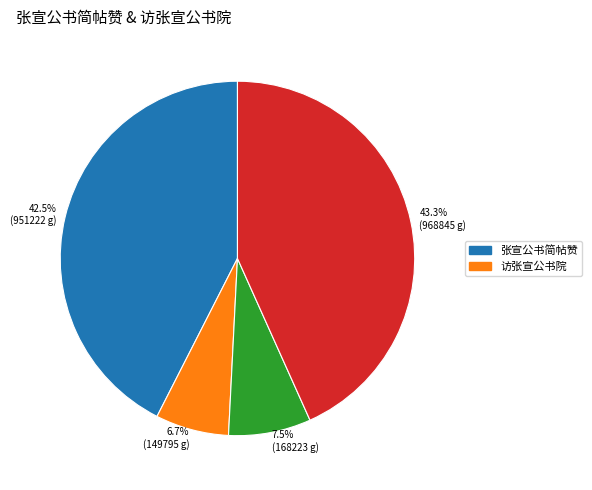

Rank the categories by value from lowest to highest.

6.7% (149795 g), 7.5% (168223 g), 42.5% (951222 g), 43.3% (968845 g)